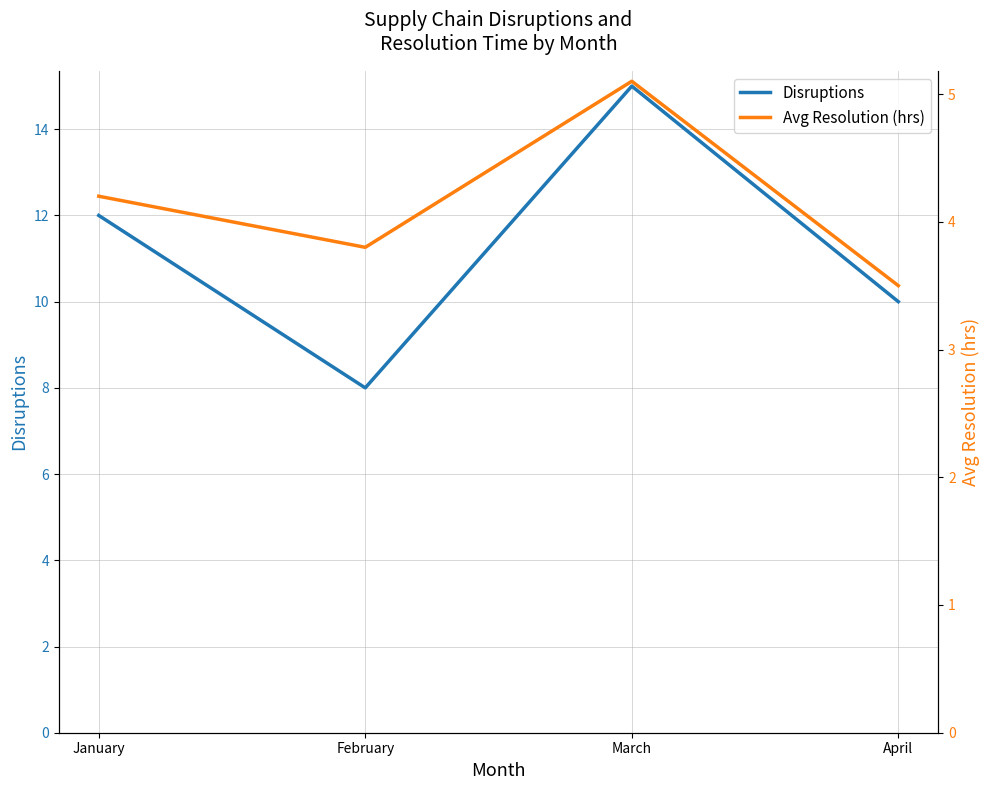

True or false: Avg Resolution (hrs) and Disruptions intersect in this chart.

False